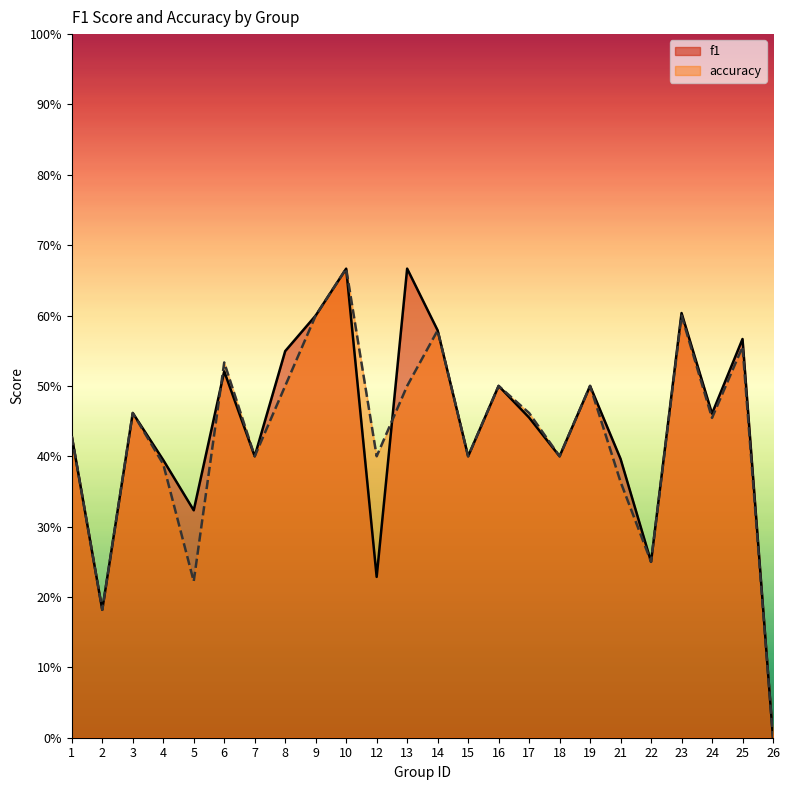

At which label does f1 reach its peak?

10